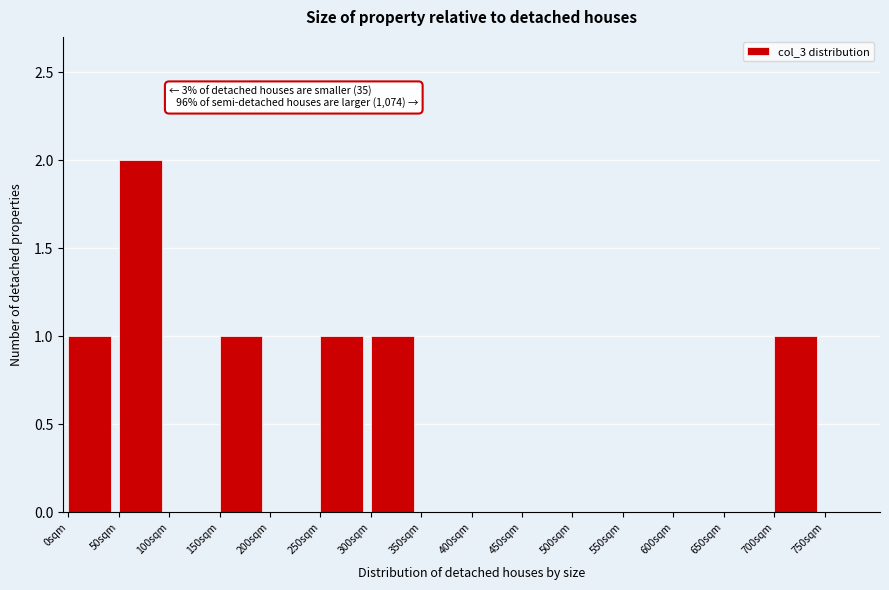

Which range on the x-axis has the tallest bar?

50 to 100